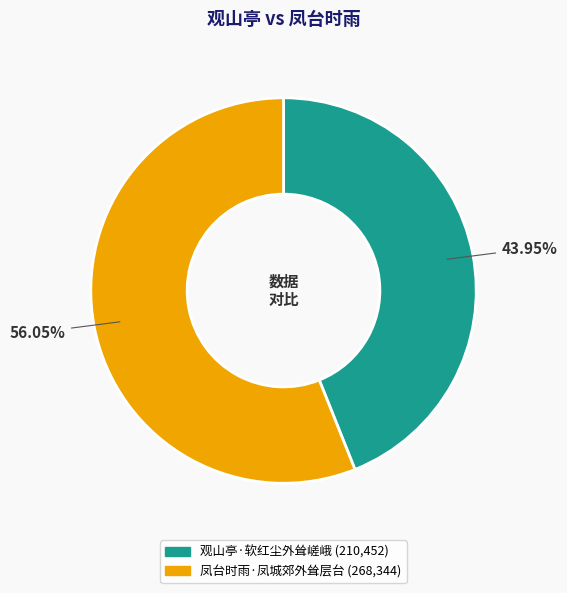

What percentage is the 凤台时雨·凤城郊外耸层台 slice, to the nearest percent?

56%